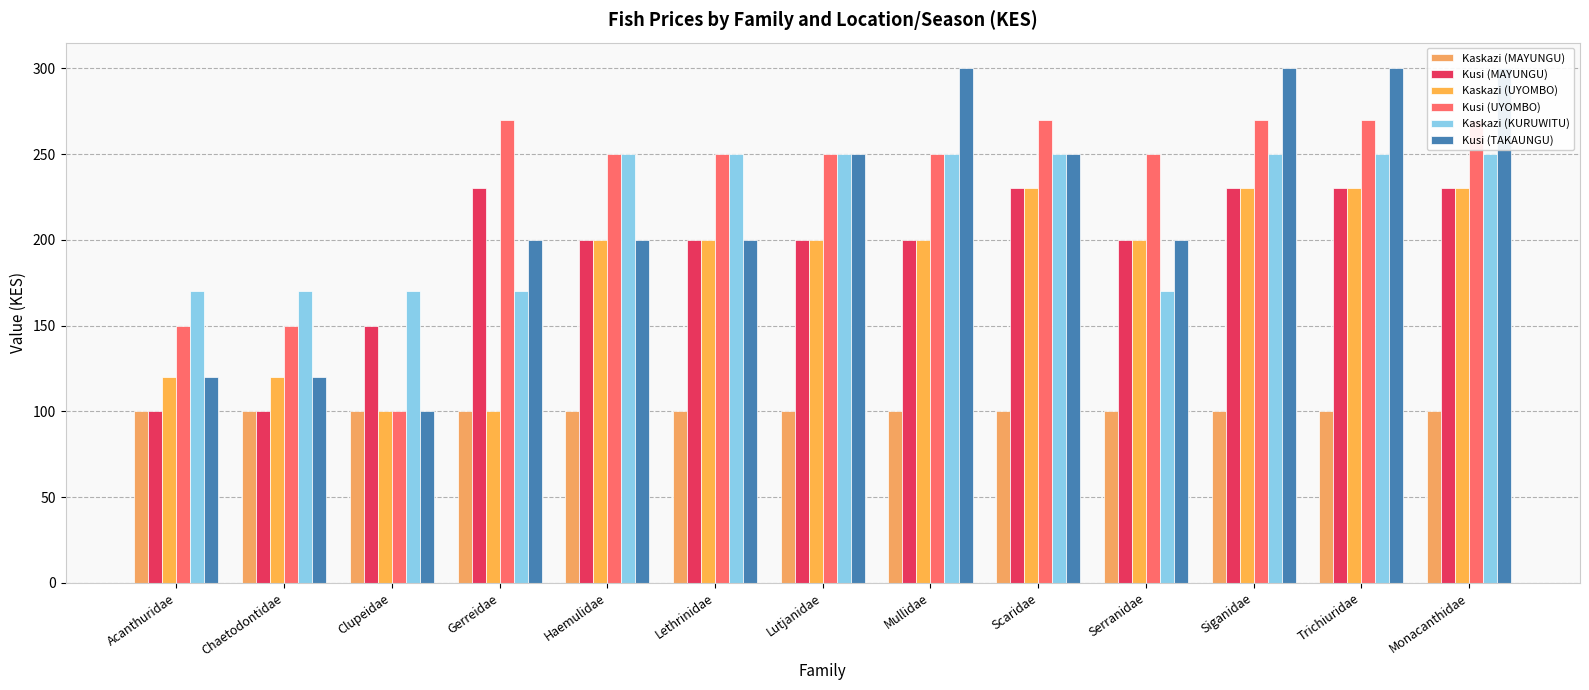

How many categories are shown in the chart?

13